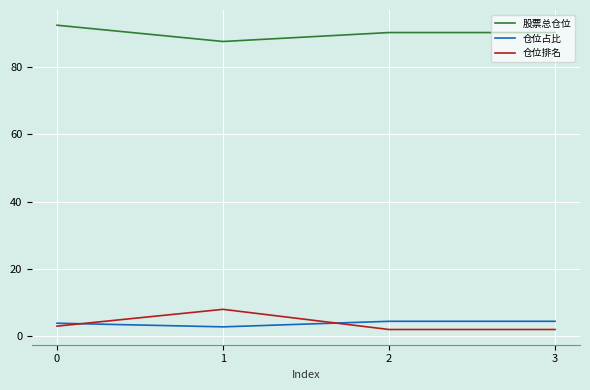

What is the lowest value of the 股票总仓位 series?

87.7